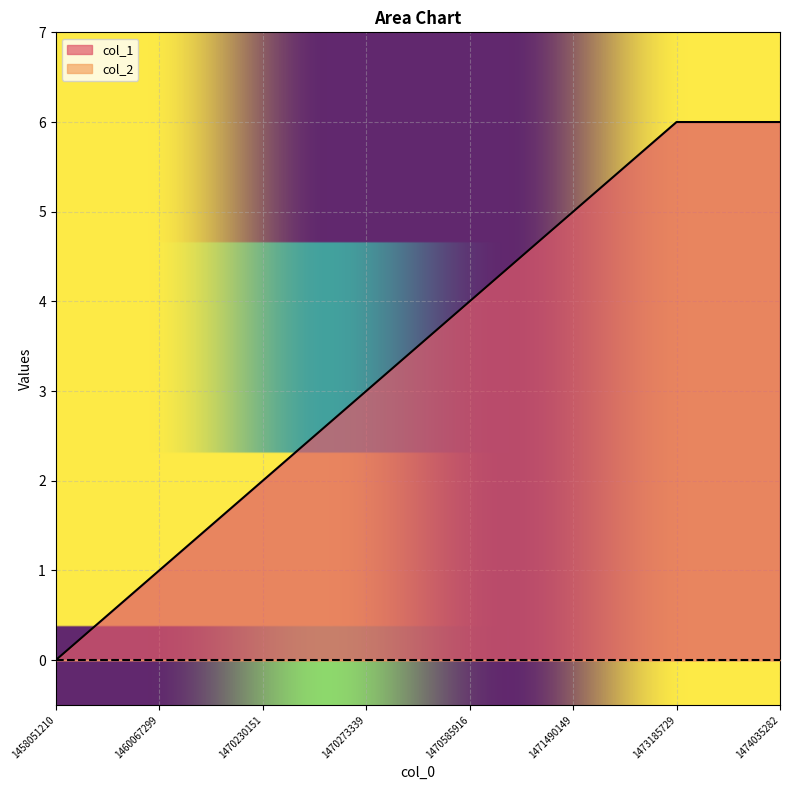

Which has a higher value, 1470585916 or 1470273339?

1470585916